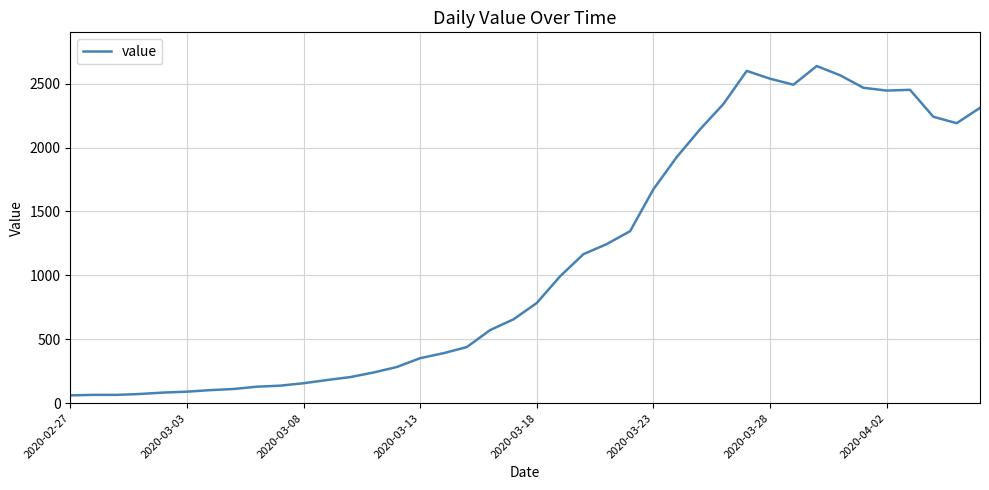

How many lines are shown in the chart?

1